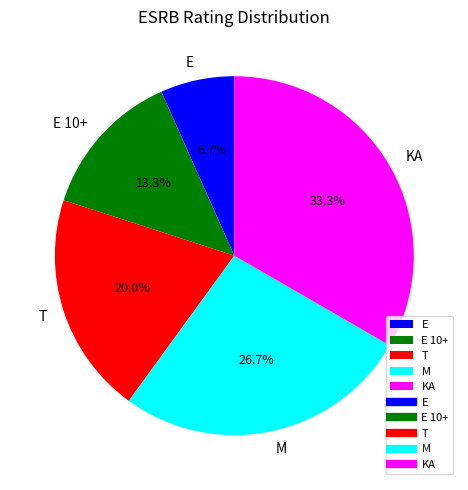

What percentage is the E 10+ slice, to the nearest percent?

13%